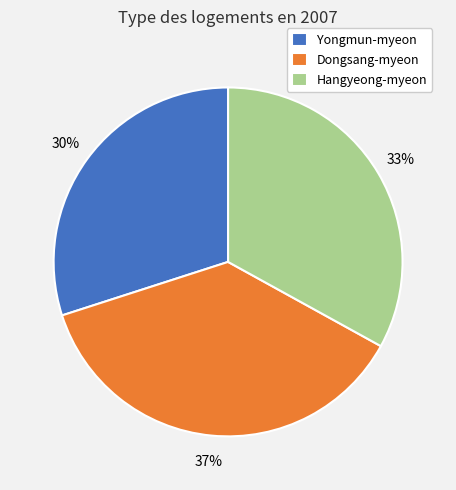

To the nearest percent, what is the difference between the Dongsang-myeon and Hangyeong-myeon slice percentages?

4%